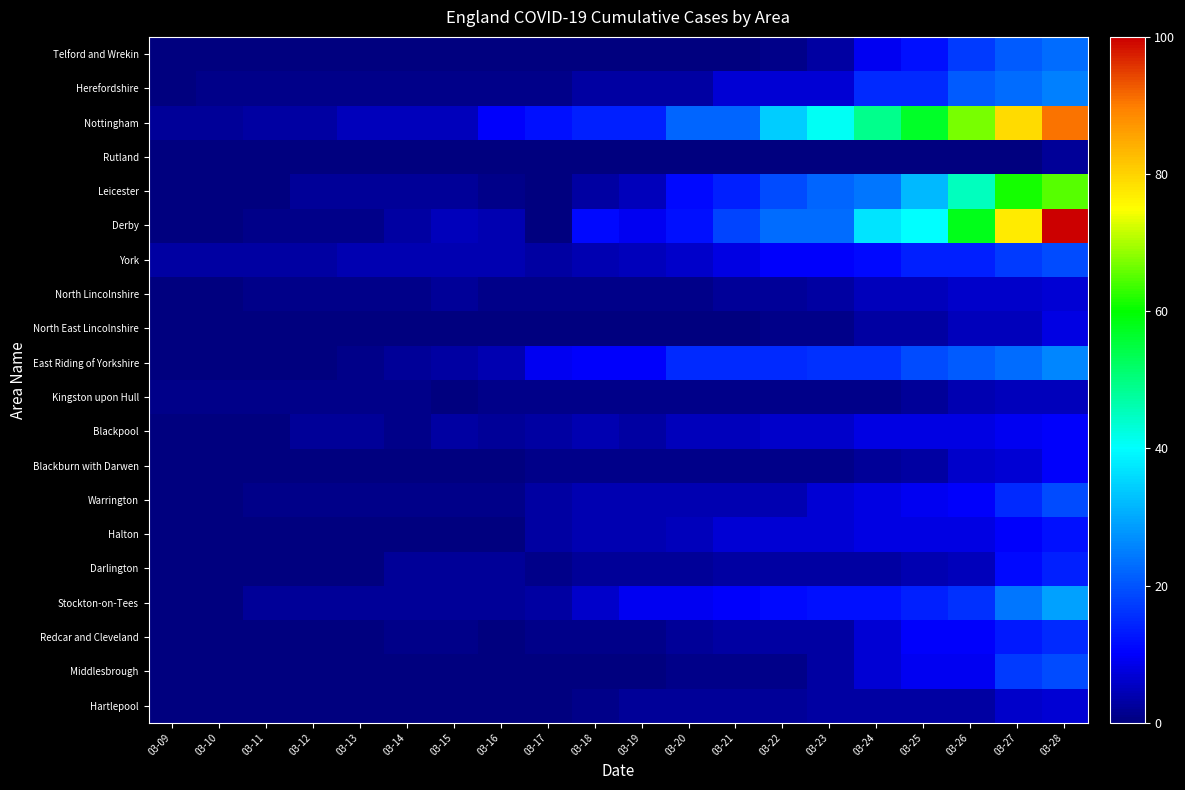

How many series are shown in this chart?

20